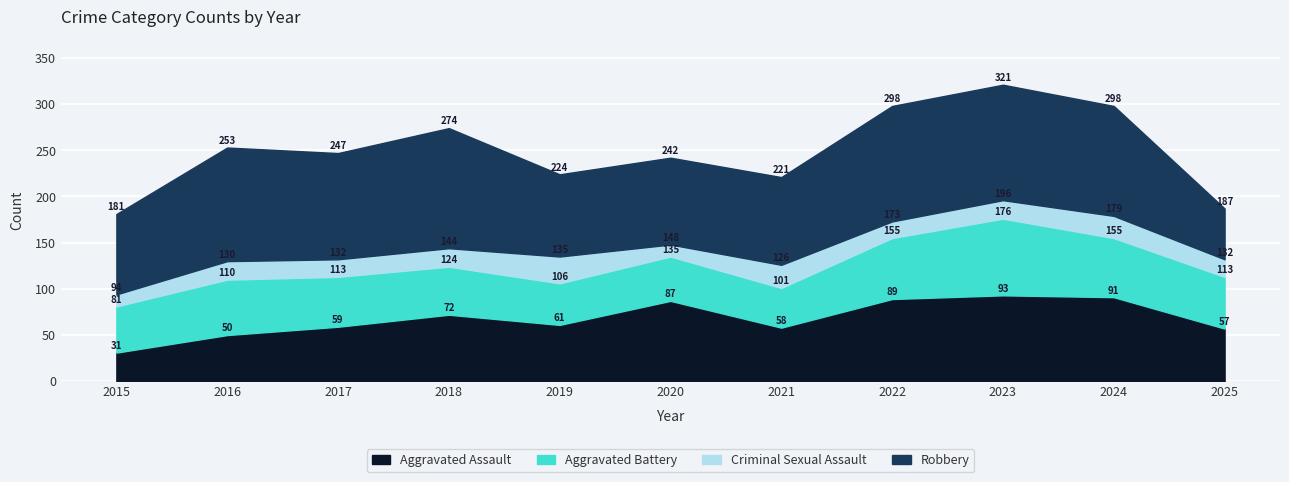

What is the approximate value of Aggravated Assault at 2022?

89